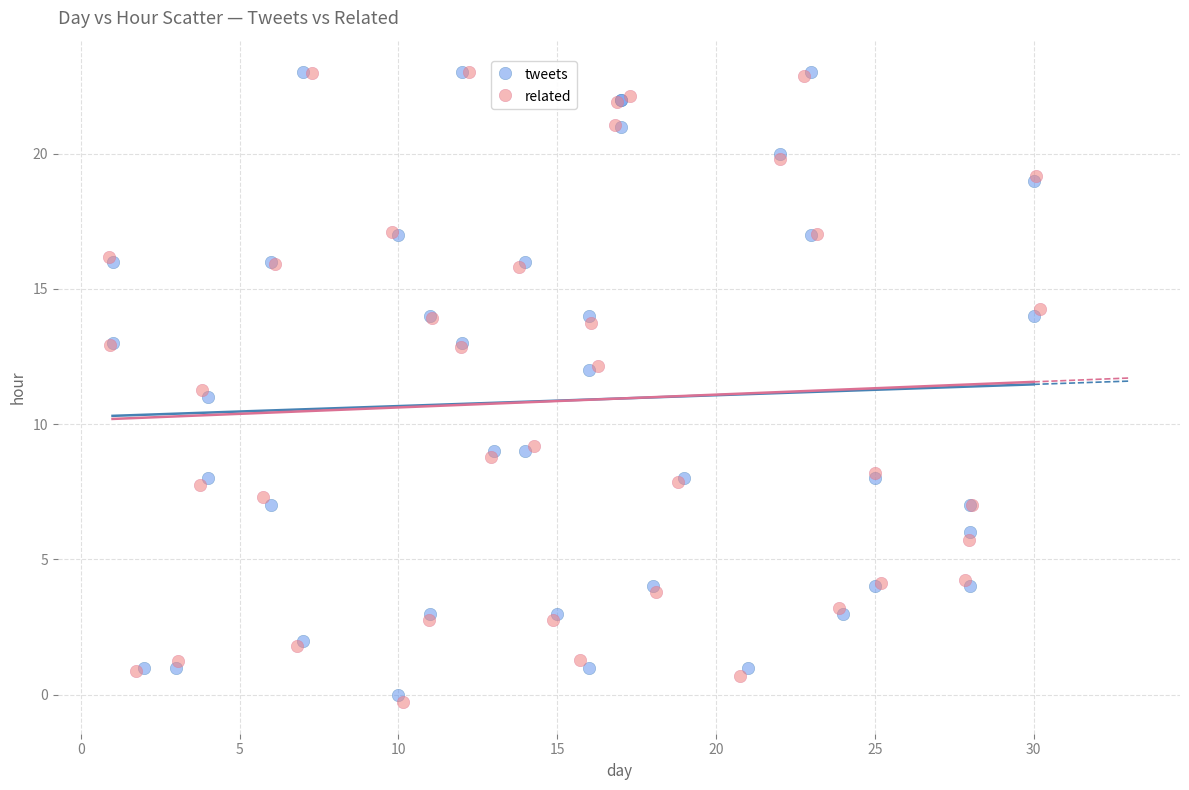

Which series contains the lowest Y value?

related